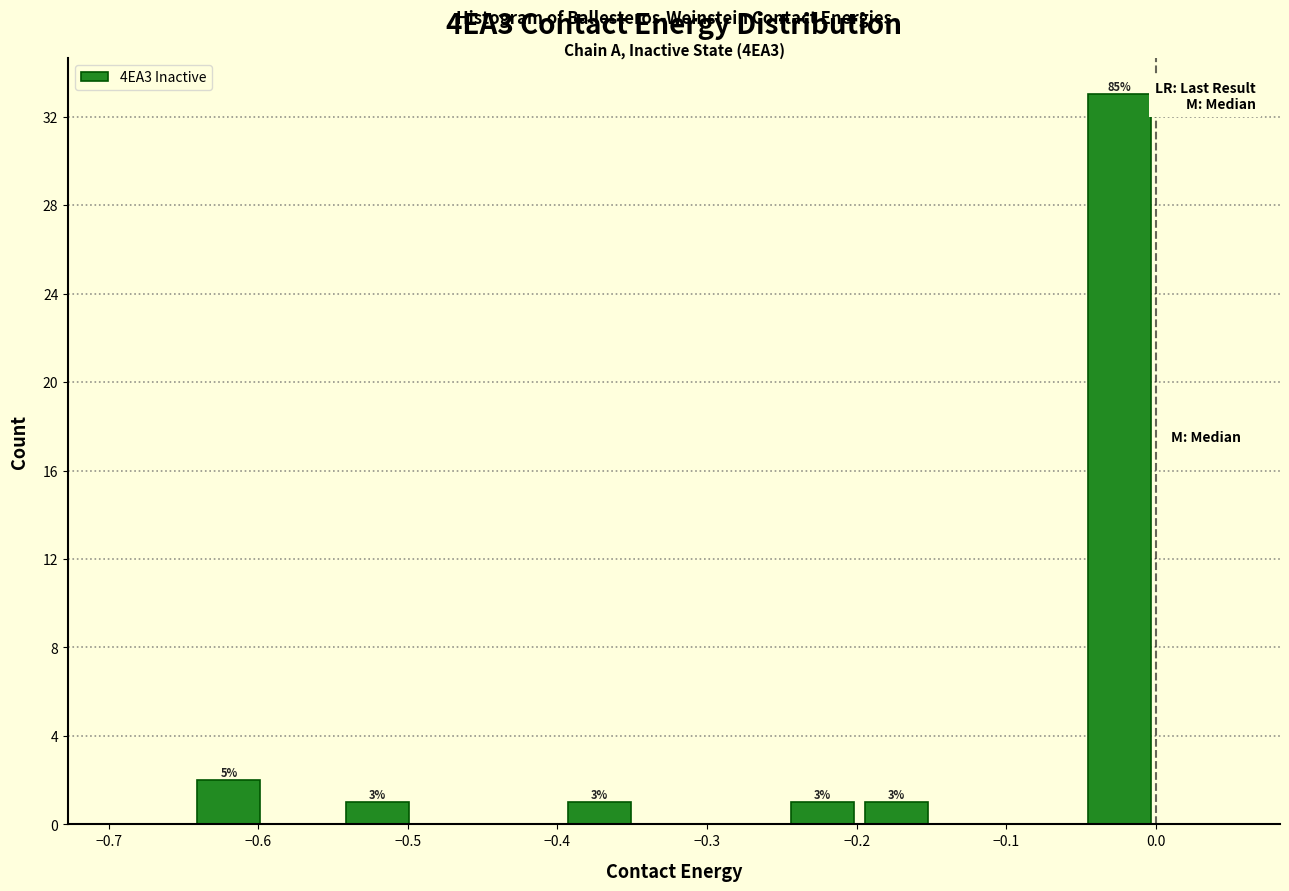

Over which range of the x-axis is the bar tallest?

-0.05 to 0.00